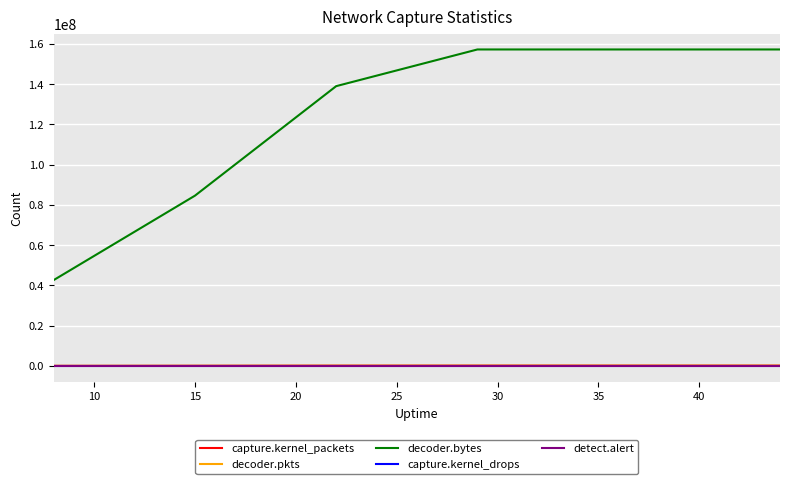

Which series has the largest total across all categories?

decoder.bytes